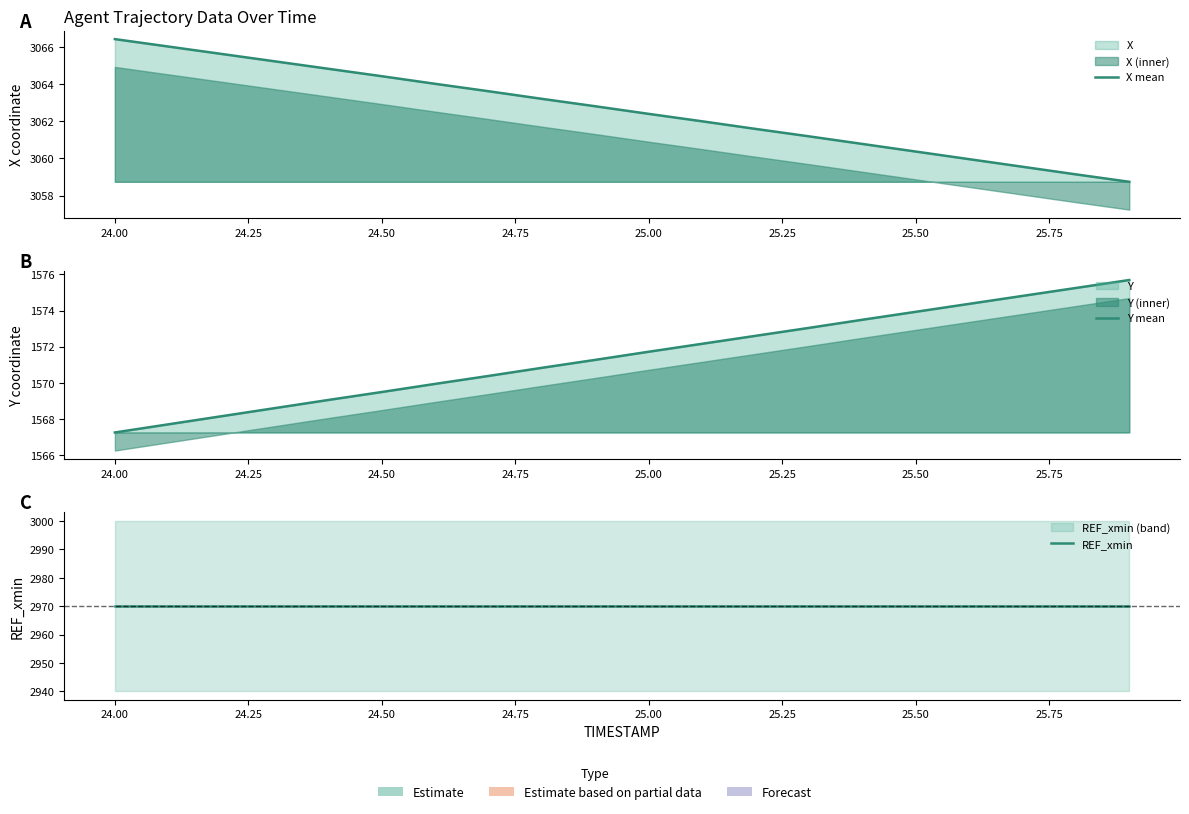

The REF_xmin series shows 2970.0 at 25.50. True or false?

True